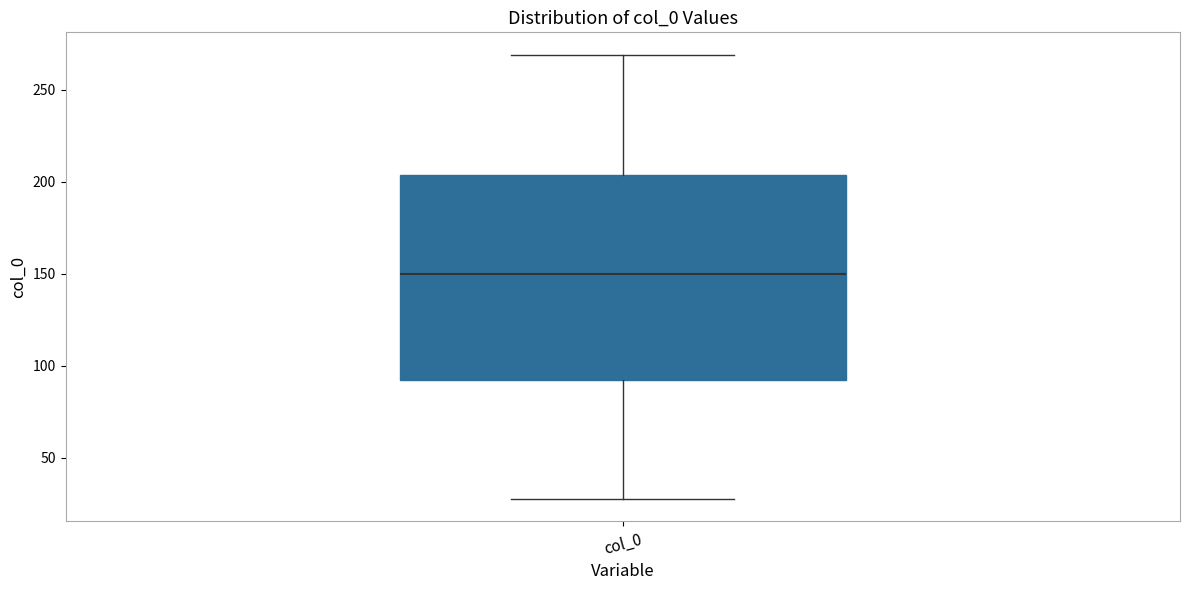

Read this box plot against the y-axis: the position of the median line, the range covered by the box, and the ends of both whiskers. The values are not printed on the chart, so give them approximately, as read against the axis.

median 150, box 90 to 205, whiskers 25 to 270